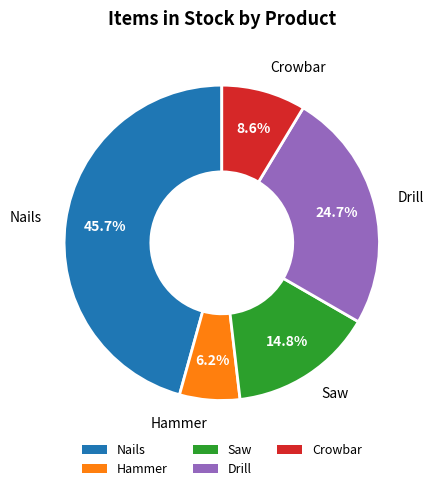

True or false: Hammer accounts for 6% of the total.

True